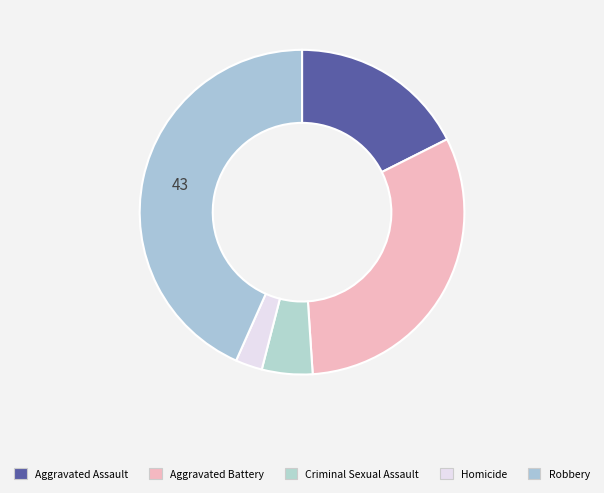

Rank the categories by value from lowest to highest.

Homicide, Criminal Sexual Assault, Aggravated Assault, Aggravated Battery, Robbery